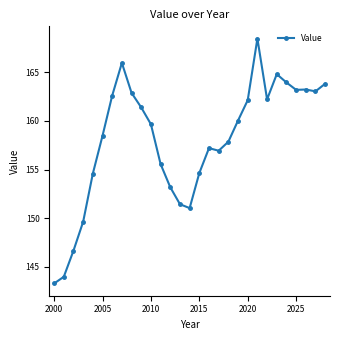

What is the difference between the maximum and minimum values?

25.2